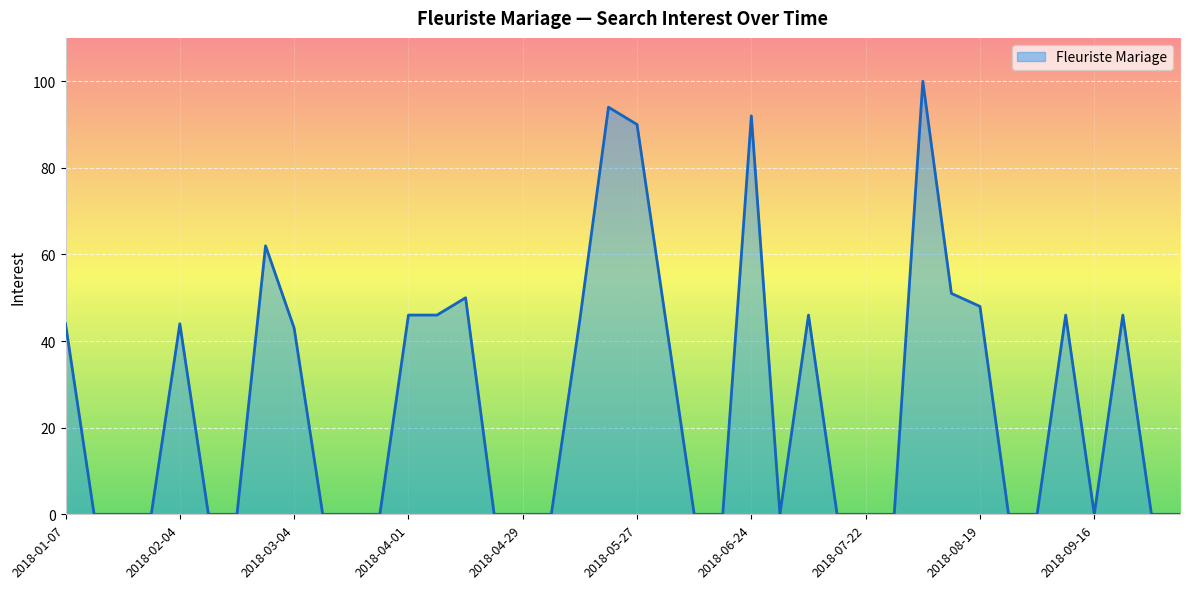

How many lines are shown in the chart?

1